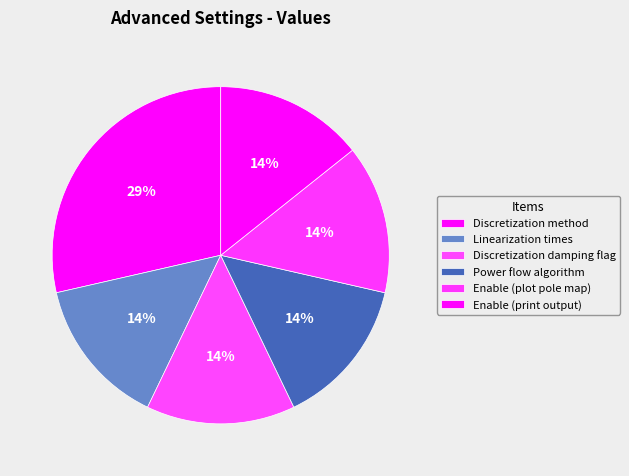

What is the largest slice in the pie chart?

Discretization method